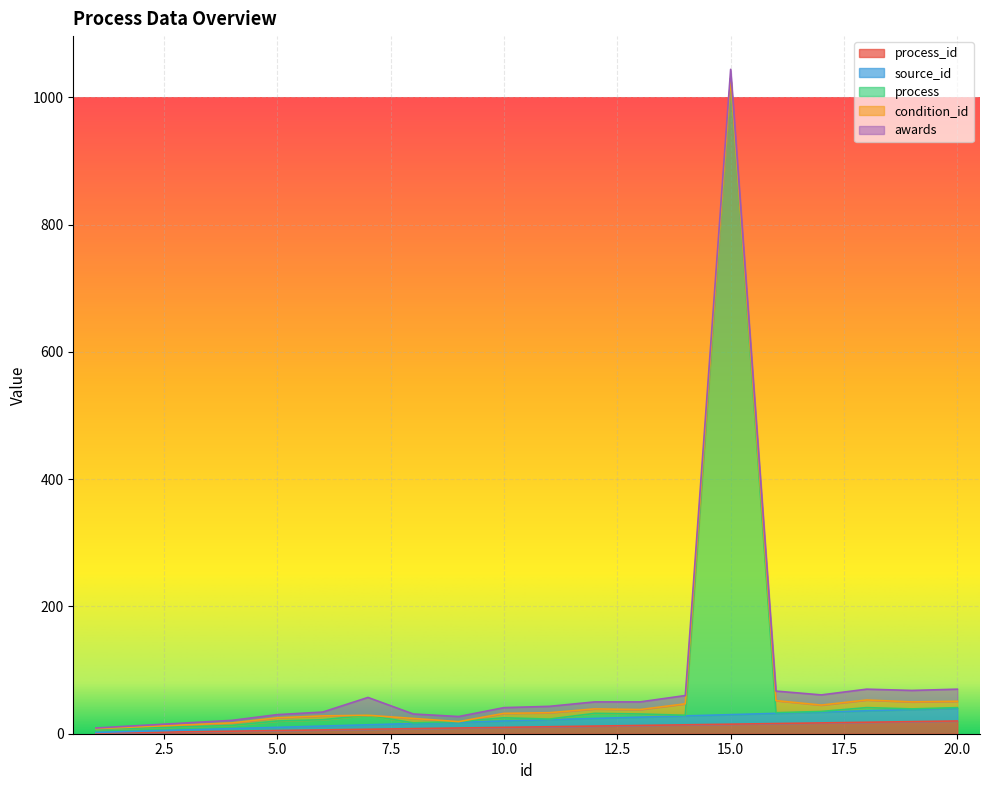

True or false: process and source_id cross at least once.

False